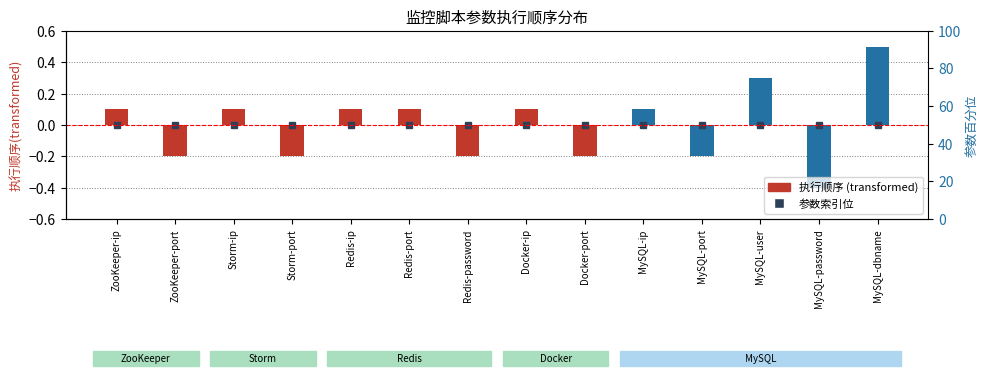

Between MySQL-ip and Redis-port, which is larger?

MySQL-ip